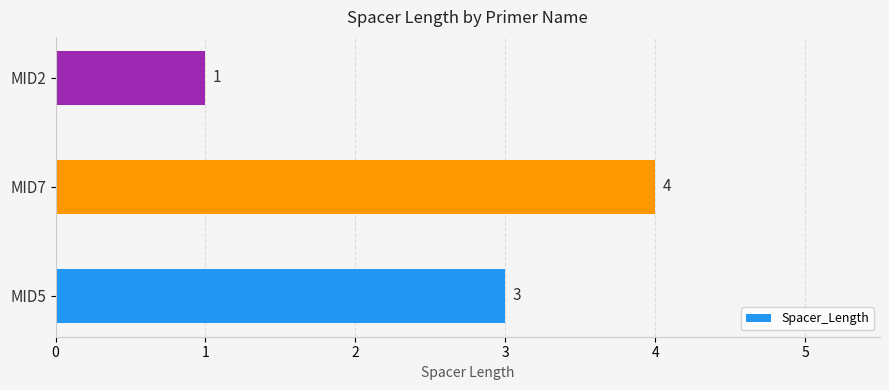

Is it true that the value at MID5 is 1?

False